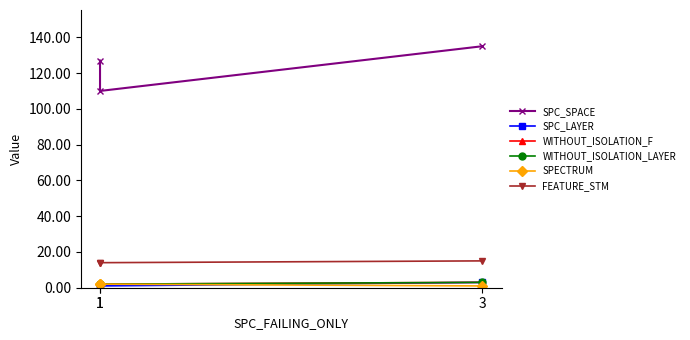

How many series are shown in this chart?

6